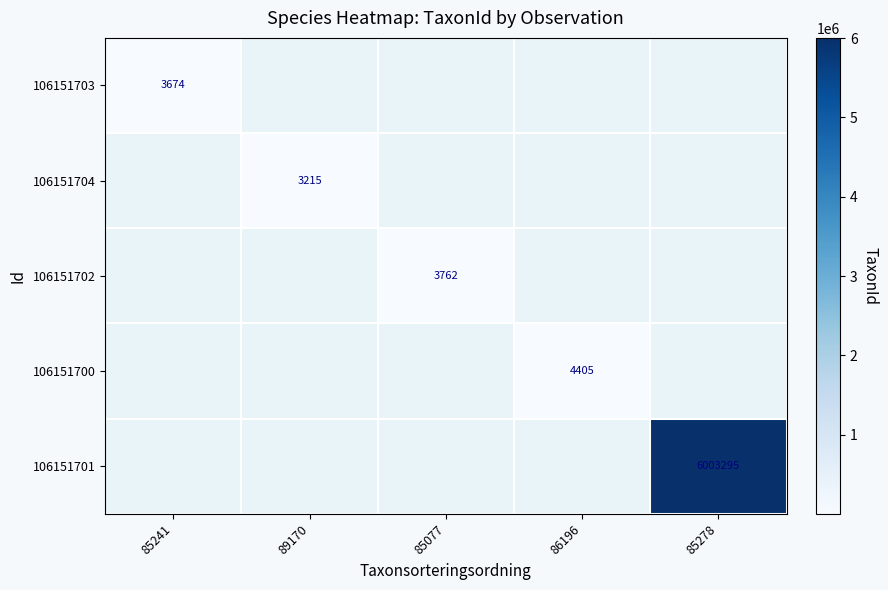

Which label corresponds to the smallest value in the chart?

89170